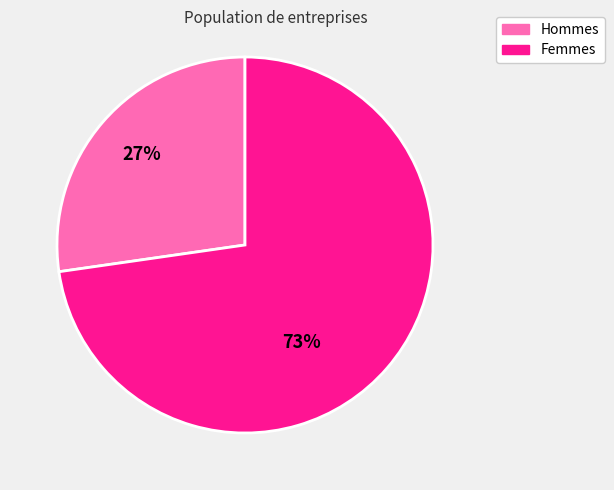

Is it true that autour de sitôt que is 5% of the pie?

False